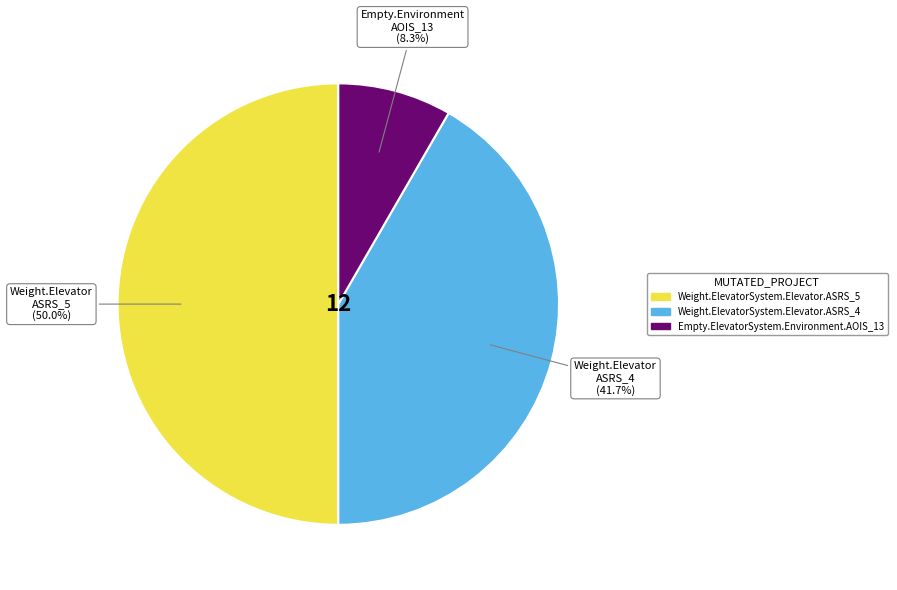

To the nearest percent, what is the average slice percentage?

33%